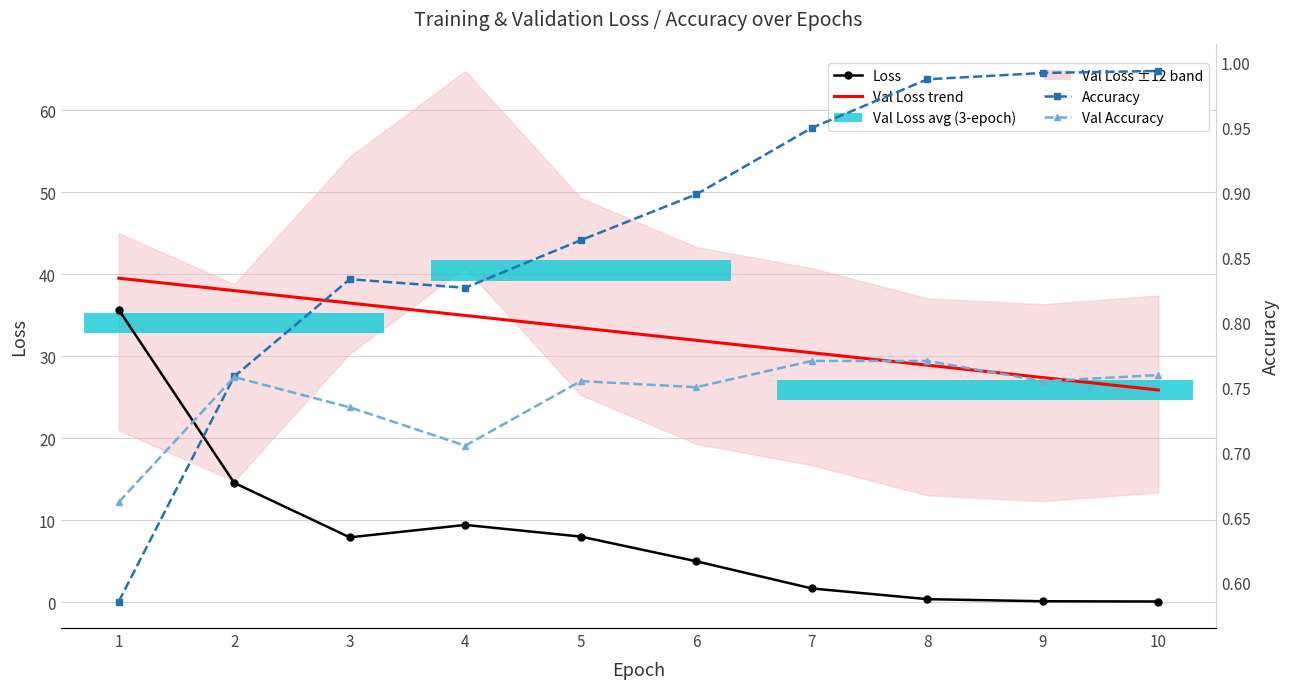

Reading right to left, transcribe all the data shown in this chart.

Loss: 10=0.1	9=0.1	8=0.4	7=1.7	6=5.0	5=8.0	4=9.4	3=7.9	2=14.6	1=35.7
Val Loss trend: 10=25.9	9=27.4	8=28.9	7=30.4	6=31.9	5=33.5	4=35.0	3=36.5	2=38.0	1=39.5
Accuracy: 10=1.0	9=1.0	8=1.0	7=0.9	6=0.9	5=0.9	4=0.8	3=0.8	2=0.8	1=0.6
Val Accuracy: 10=0.8	9=0.8	8=0.8	7=0.8	6=0.8	5=0.8	4=0.7	3=0.7	2=0.8	1=0.7